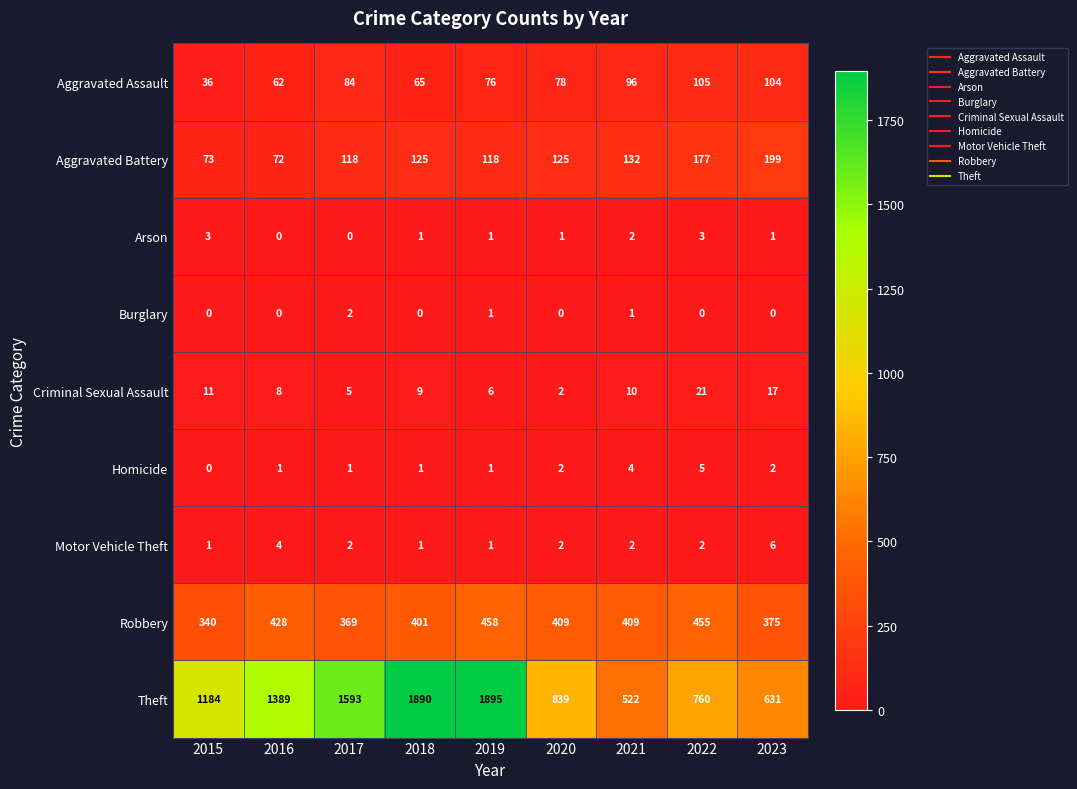

What is the difference between the highest and lowest values at 2016?

1389